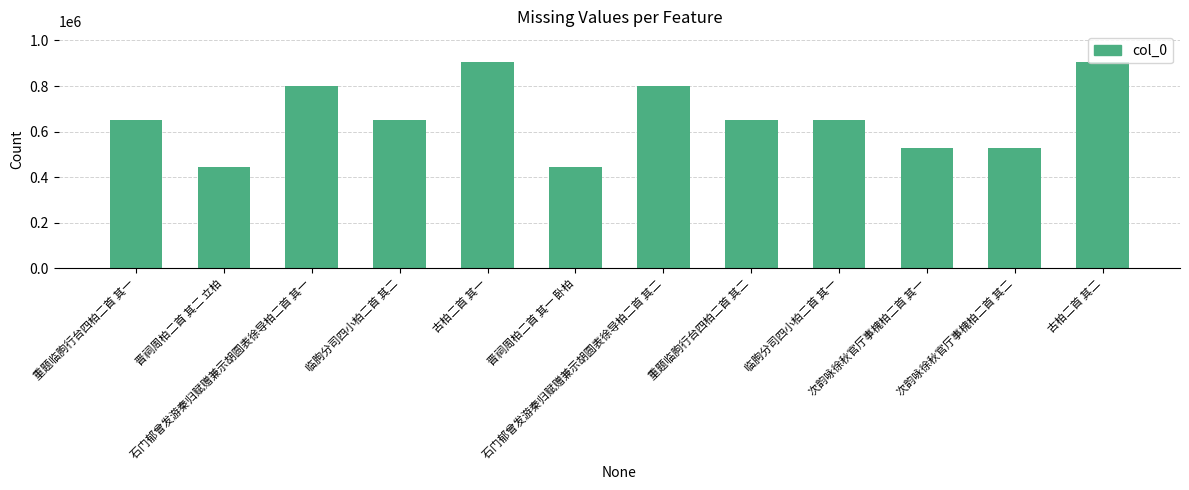

What is the smallest value displayed?

445953